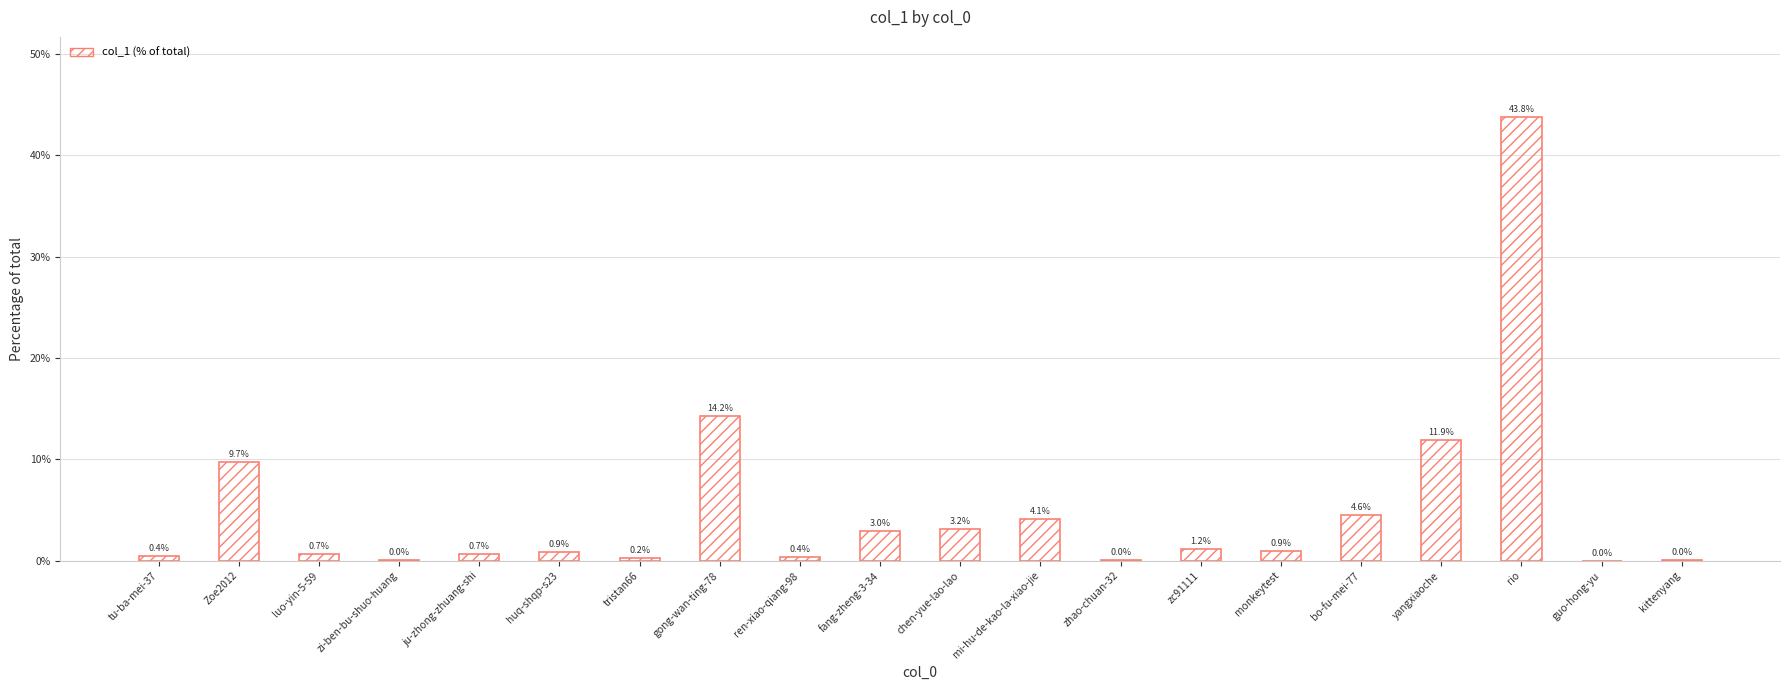

What is the sum of the values at huq-shqp-s23 and yangxiaoche?

12.8